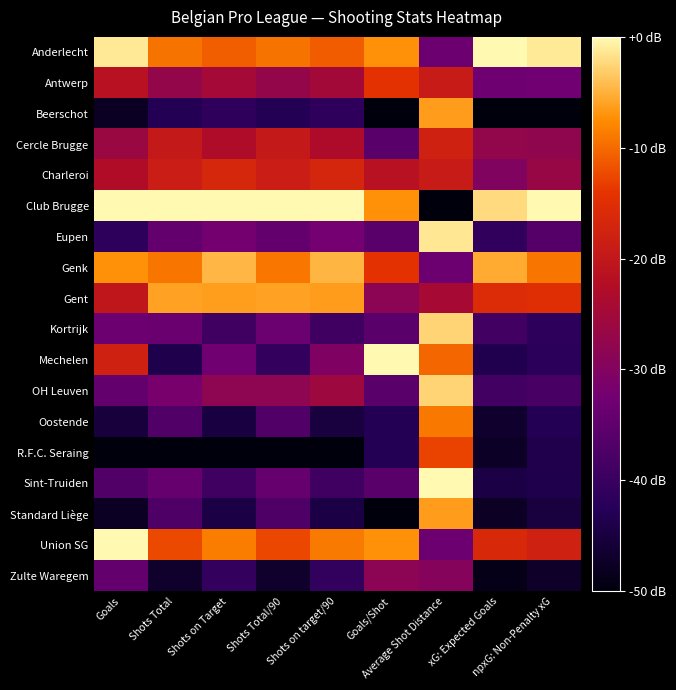

Reading left to right, transcribe all the data shown in this chart.

Anderlecht: Goals=-1.2	Shots Total=-9.4	Shots on Target=-10.9	Shots Total/90=-9.4	Shots on target/90=-10.9	Goals/Shot=-7.1	Average Shot Distance=-33.3	xG: Expected Goals=0.0	npxG: Non-Penalty xG=-1.1
Antwerp: Goals=-21.4	Shots Total=-27.3	Shots on Target=-24.7	Shots Total/90=-27.2	Shots on target/90=-24.8	Goals/Shot=-14.3	Average Shot Distance=-19.2	xG: Expected Goals=-33.0	npxG: Non-Penalty xG=-32.7
Beerschot: Goals=-47.6	Shots Total=-42.9	Shots on Target=-41.4	Shots Total/90=-42.9	Shots on target/90=-41.4	Goals/Shot=-50.0	Average Shot Distance=-6.4	xG: Expected Goals=-50.0	npxG: Non-Penalty xG=-50.0
Cercle Brugge: Goals=-26.2	Shots Total=-19.6	Shots on Target=-23.0	Shots Total/90=-19.6	Shots on target/90=-23.0	Goals/Shot=-35.7	Average Shot Distance=-17.9	xG: Expected Goals=-27.5	npxG: Non-Penalty xG=-27.8
Charleroi: Goals=-22.6	Shots Total=-18.8	Shots on Target=-16.7	Shots Total/90=-18.7	Shots on target/90=-16.8	Goals/Shot=-21.4	Average Shot Distance=-19.2	xG: Expected Goals=-30.1	npxG: Non-Penalty xG=-26.7
Club Brugge: Goals=0.0	Shots Total=0.0	Shots on Target=0.0	Shots Total/90=0.0	Shots on target/90=0.0	Goals/Shot=-7.1	Average Shot Distance=-50.0	xG: Expected Goals=-2.2	npxG: Non-Penalty xG=0.0
Eupen: Goals=-41.7	Shots Total=-34.4	Shots on Target=-32.2	Shots Total/90=-34.4	Shots on target/90=-32.2	Goals/Shot=-35.7	Average Shot Distance=-1.3	xG: Expected Goals=-41.1	npxG: Non-Penalty xG=-36.4
Genk: Goals=-7.1	Shots Total=-9.1	Shots on Target=-4.6	Shots Total/90=-9.1	Shots on target/90=-4.7	Goals/Shot=-14.3	Average Shot Distance=-33.3	xG: Expected Goals=-5.4	npxG: Non-Penalty xG=-9.1
Gent: Goals=-20.2	Shots Total=-6.0	Shots on Target=-6.3	Shots Total/90=-6.0	Shots on target/90=-6.4	Goals/Shot=-28.6	Average Shot Distance=-24.4	xG: Expected Goals=-15.5	npxG: Non-Penalty xG=-15.1
Kortrijk: Goals=-33.3	Shots Total=-33.5	Shots on Target=-39.1	Shots Total/90=-33.5	Shots on target/90=-39.1	Goals/Shot=-35.7	Average Shot Distance=-2.6	xG: Expected Goals=-38.7	npxG: Non-Penalty xG=-41.4
Mechelen: Goals=-17.9	Shots Total=-43.8	Shots on Target=-32.8	Shots Total/90=-40.5	Shots on target/90=-30.5	Goals/Shot=0.0	Average Shot Distance=-10.3	xG: Expected Goals=-43.5	npxG: Non-Penalty xG=-41.8
OH Leuven: Goals=-34.5	Shots Total=-31.8	Shots on Target=-28.2	Shots Total/90=-28.2	Shots on target/90=-25.8	Goals/Shot=-35.7	Average Shot Distance=-2.6	xG: Expected Goals=-39.0	npxG: Non-Penalty xG=-38.0
Oostende: Goals=-45.2	Shots Total=-36.9	Shots on Target=-44.8	Shots Total/90=-36.9	Shots on target/90=-44.9	Goals/Shot=-42.9	Average Shot Distance=-9.0	xG: Expected Goals=-46.7	npxG: Non-Penalty xG=-43.1
R.F.C. Seraing: Goals=-50.0	Shots Total=-50.0	Shots on Target=-50.0	Shots Total/90=-50.0	Shots on target/90=-50.0	Goals/Shot=-42.9	Average Shot Distance=-12.8	xG: Expected Goals=-47.3	npxG: Non-Penalty xG=-43.6
Sint-Truiden: Goals=-36.9	Shots Total=-34.1	Shots on Target=-39.1	Shots Total/90=-34.1	Shots on target/90=-39.1	Goals/Shot=-35.7	Average Shot Distance=0.0	xG: Expected Goals=-44.4	npxG: Non-Penalty xG=-43.7
Standard Liège: Goals=-47.6	Shots Total=-37.2	Shots on Target=-44.3	Shots Total/90=-37.2	Shots on target/90=-44.3	Goals/Shot=-50.0	Average Shot Distance=-6.4	xG: Expected Goals=-47.5	npxG: Non-Penalty xG=-45.0
Union SG: Goals=0.0	Shots Total=-12.5	Shots on Target=-8.6	Shots Total/90=-12.5	Shots on target/90=-8.8	Goals/Shot=-7.1	Average Shot Distance=-33.3	xG: Expected Goals=-16.2	npxG: Non-Penalty xG=-17.8
Zulte Waregem: Goals=-34.5	Shots Total=-46.9	Shots on Target=-40.8	Shots Total/90=-46.8	Shots on target/90=-40.8	Goals/Shot=-28.6	Average Shot Distance=-29.5	xG: Expected Goals=-48.9	npxG: Non-Penalty xG=-47.1